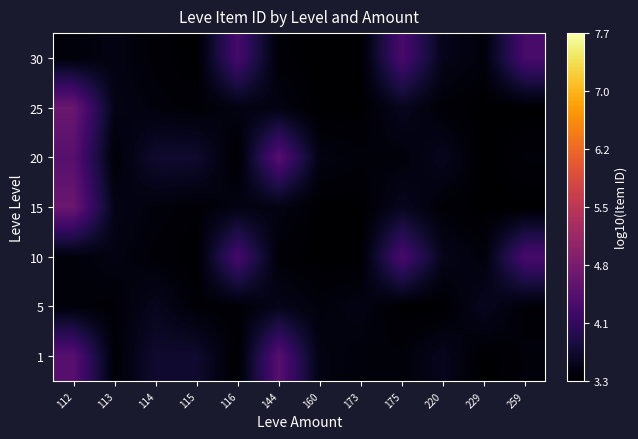

What is the minimum value shown in the chart?

3.3